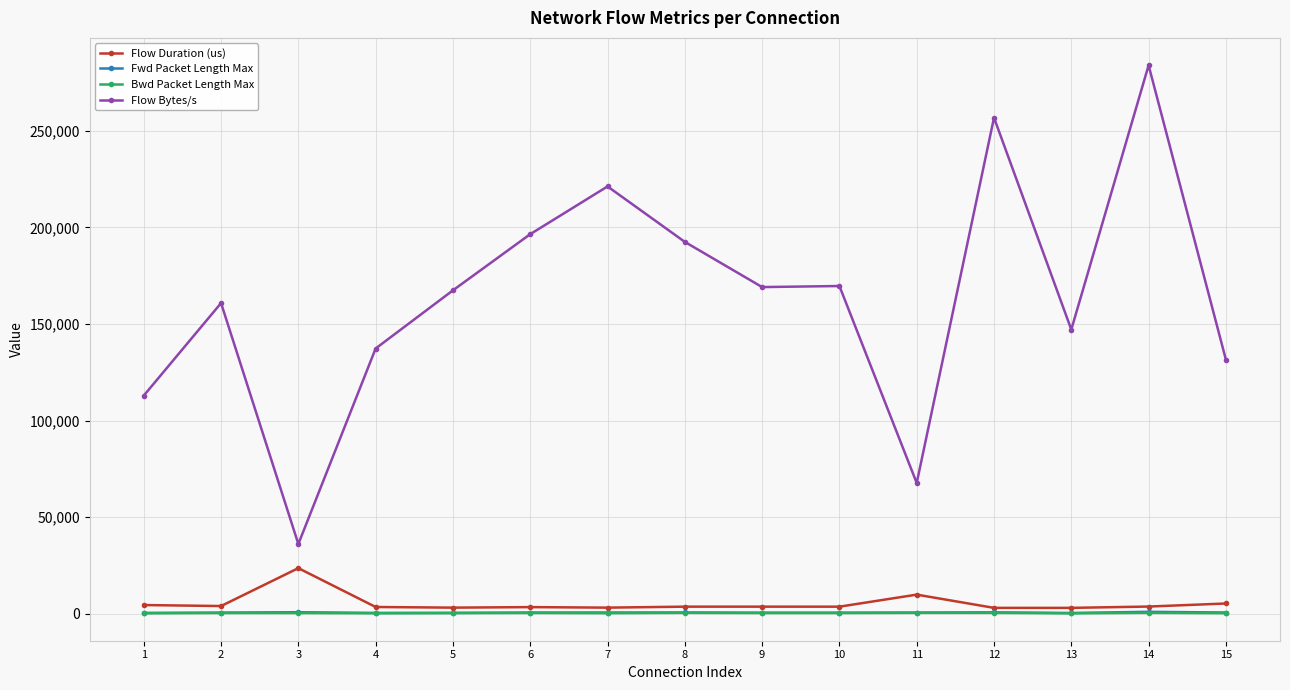

True or false: Flow Bytes/s and Fwd Packet Length Max cross at least once.

False